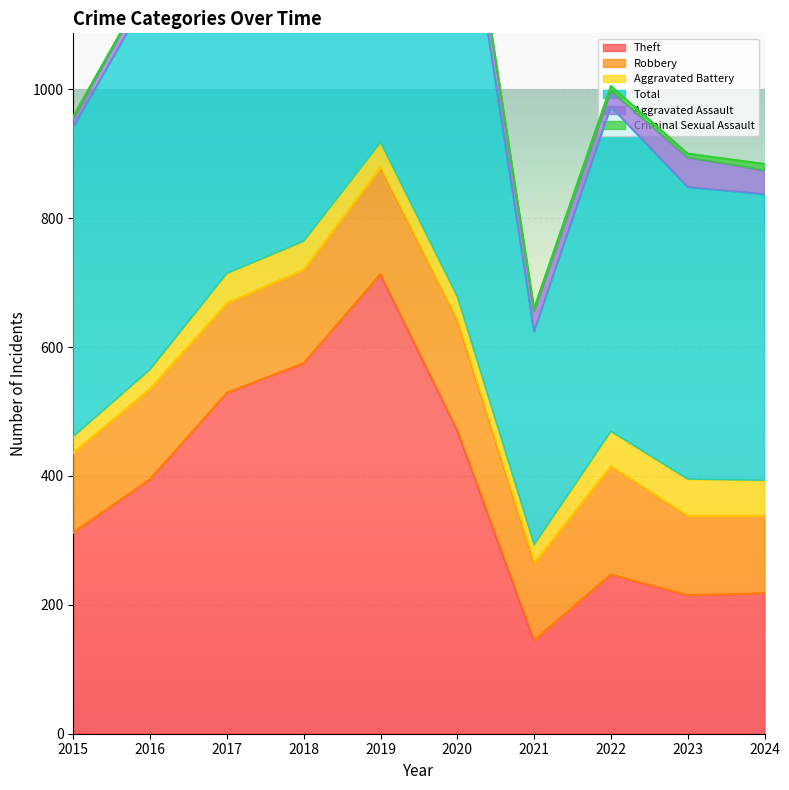

Where is the first local maximum for Theft?

2019